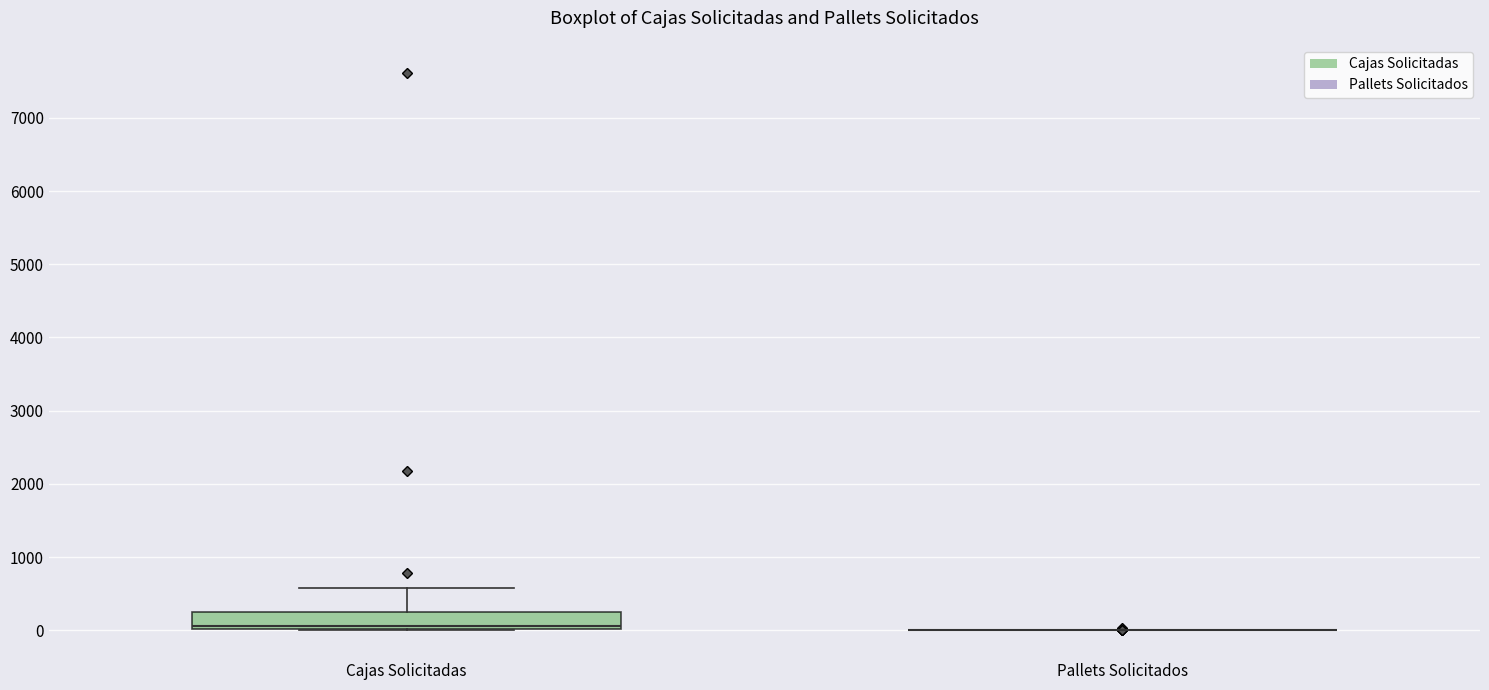

Which box is the tallest, from its lower edge to its upper edge?

Cajas Solicitadas